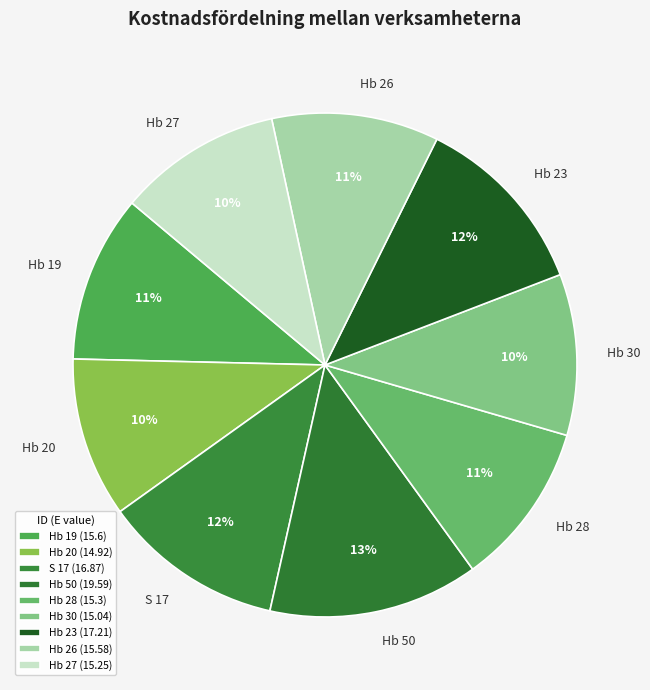

To the nearest percent, what is the average slice percentage?

11%